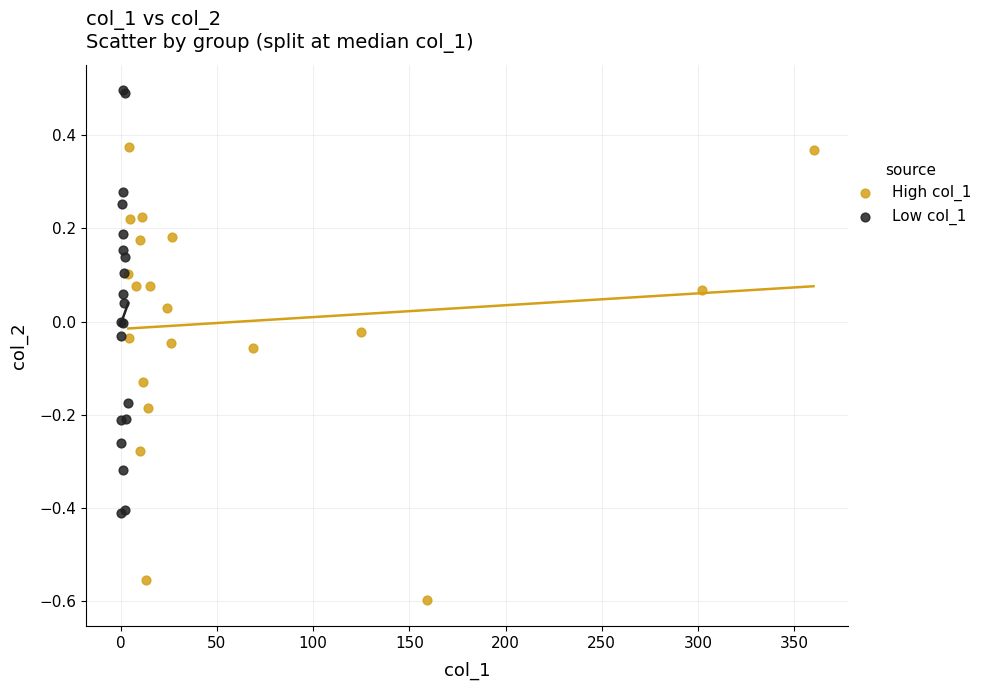

Which series reaches the minimum Y coordinate?

High col_1